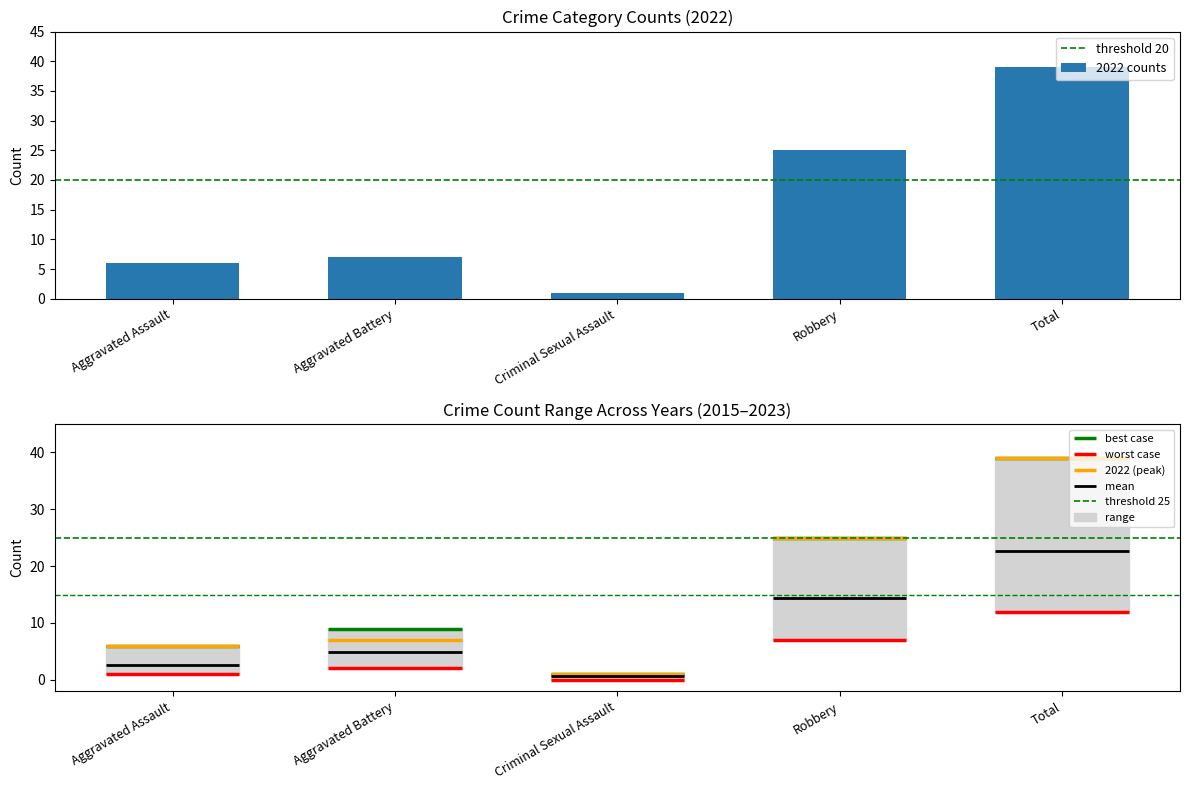

The 2016 series shows 3 at Aggravated Assault. True or false?

True